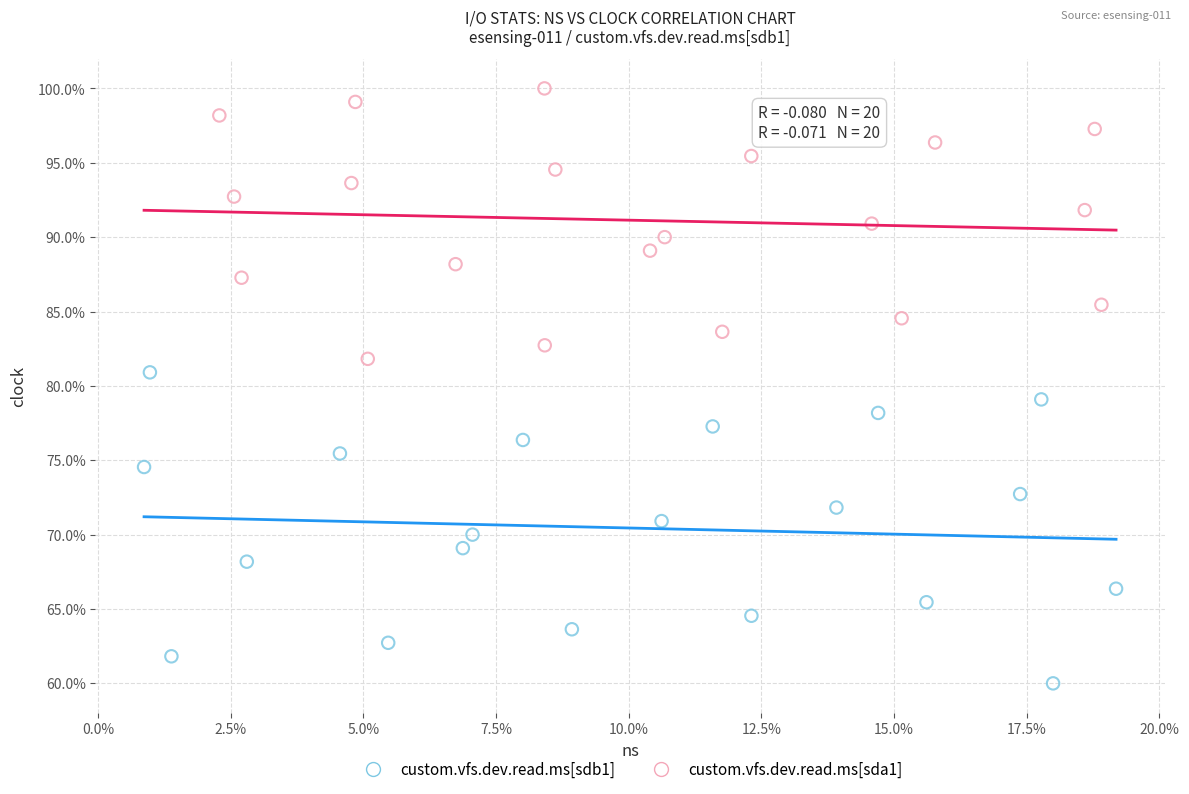

Which series contains the highest Y value?

custom.vfs.dev.read.ms[sda1]